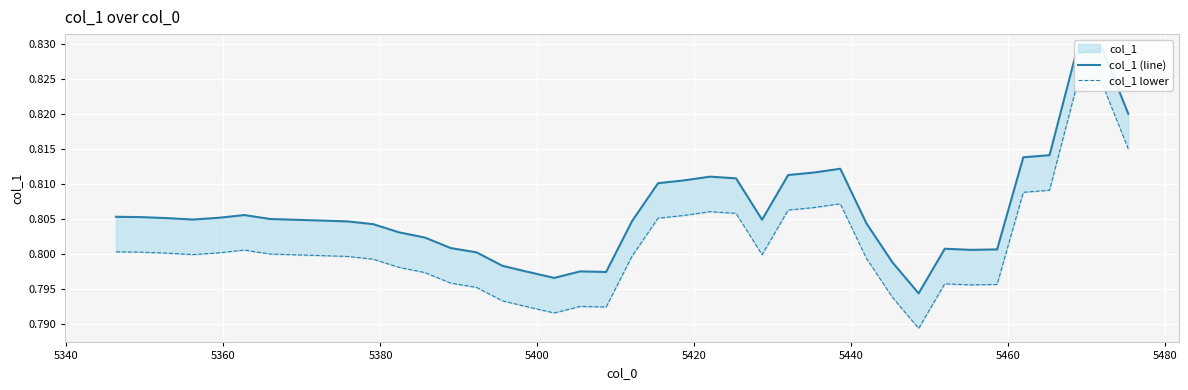

How many lines are shown in the chart?

2